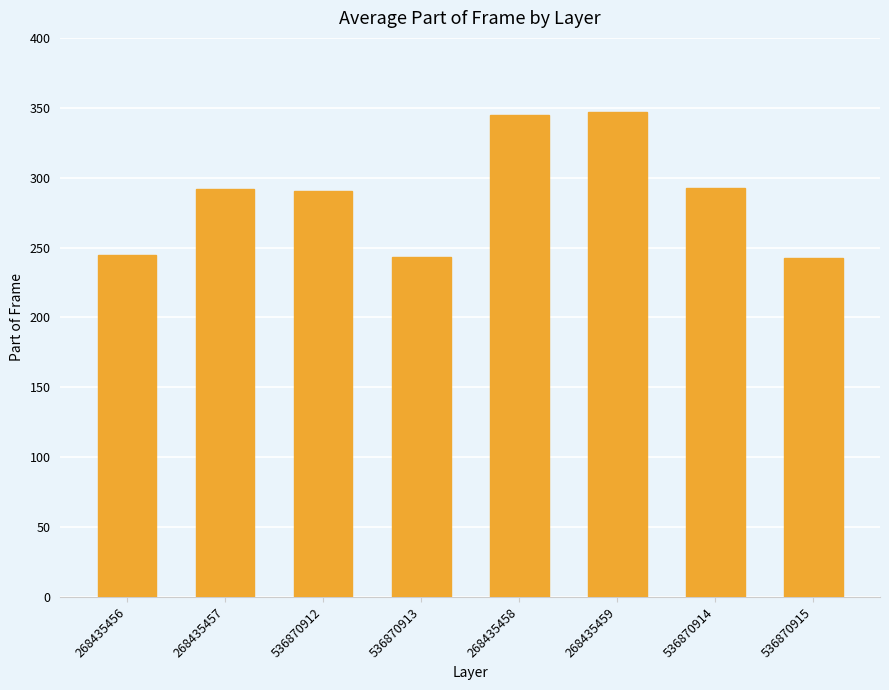

What is the minimum value shown in the chart?

242.5